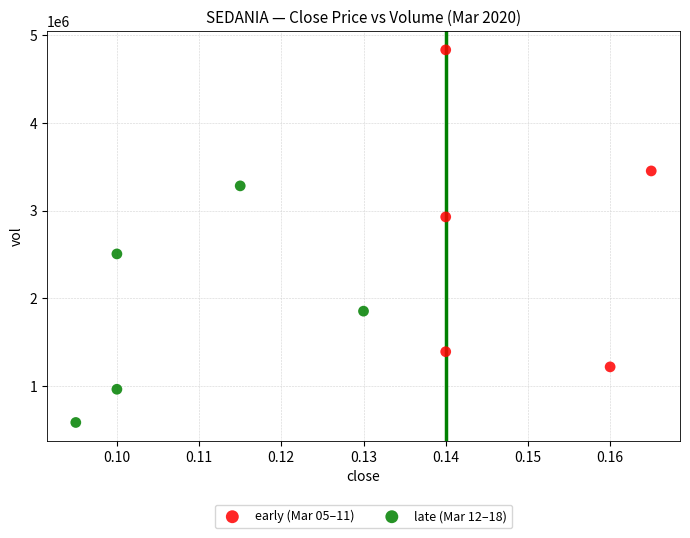

Which series contains the highest Y value?

early (Mar 05–11)